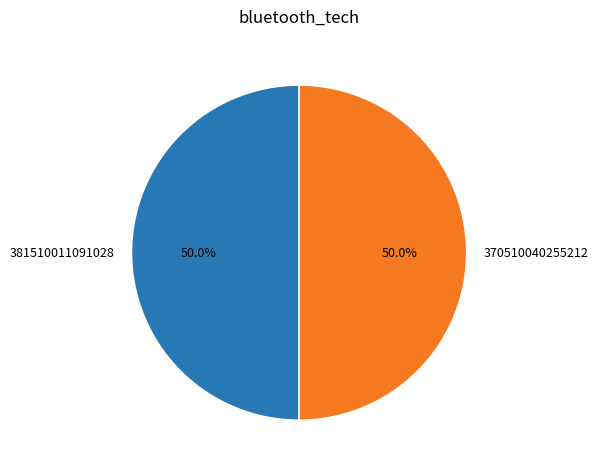

What percentage do 370510040255212 and 381510011091028 together represent?

100.0%